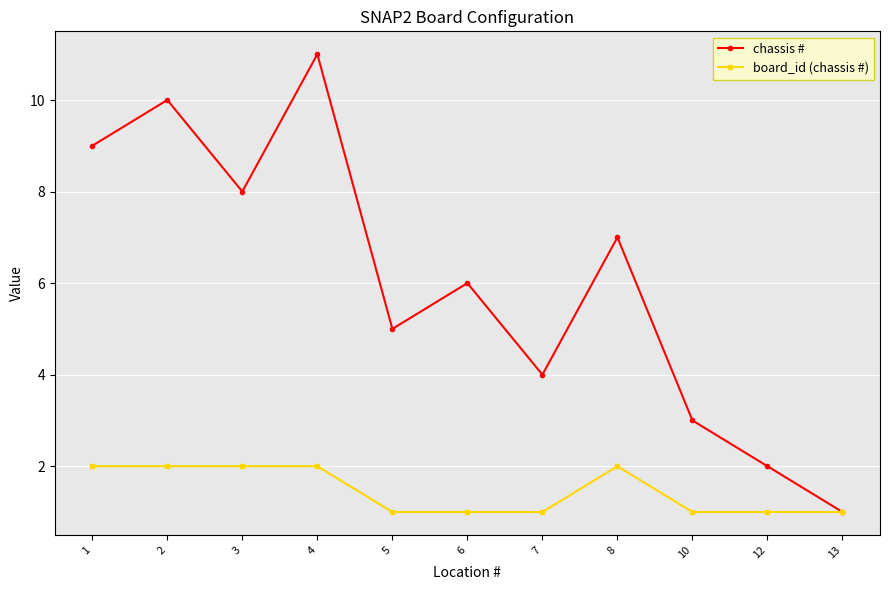

In chassis #, how many points are lower than both neighbors (excluding endpoints)?

3